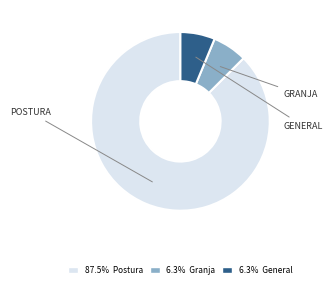

How many segments does this pie chart have?

3